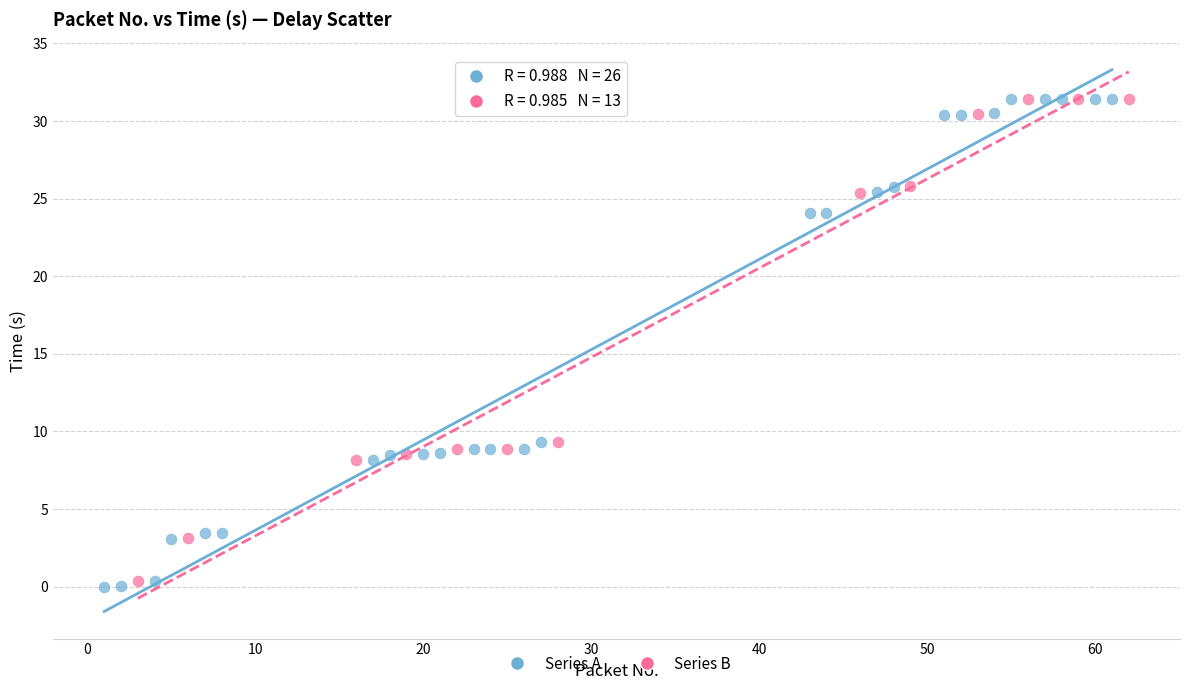

Which series contains the lowest Y value?

Series A